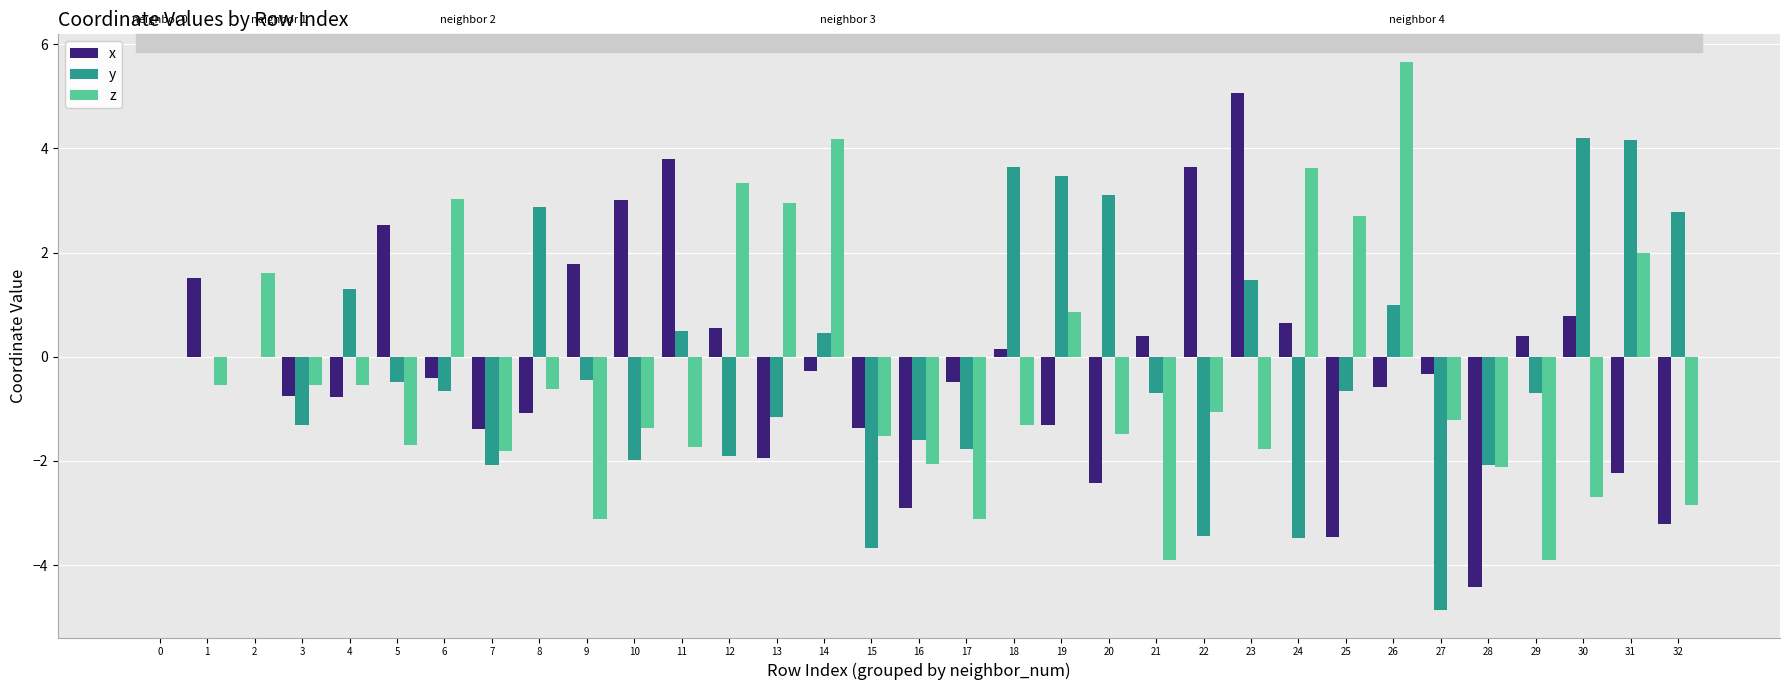

How many values in the z series exceed -1?

15